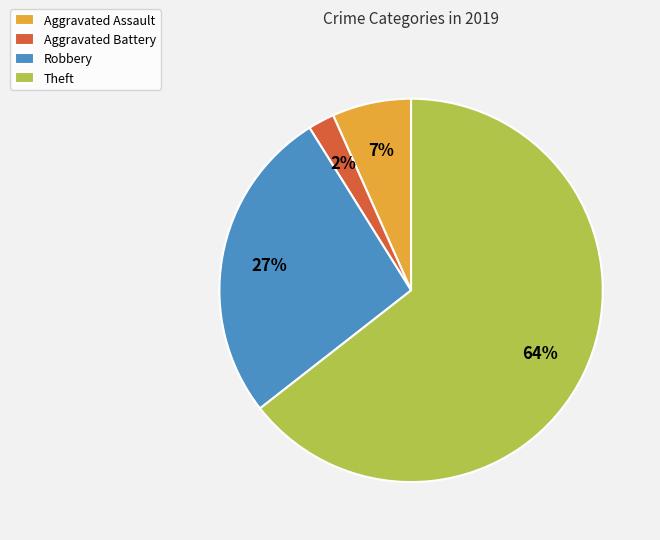

Which has a higher value, Robbery or Aggravated Battery?

Robbery